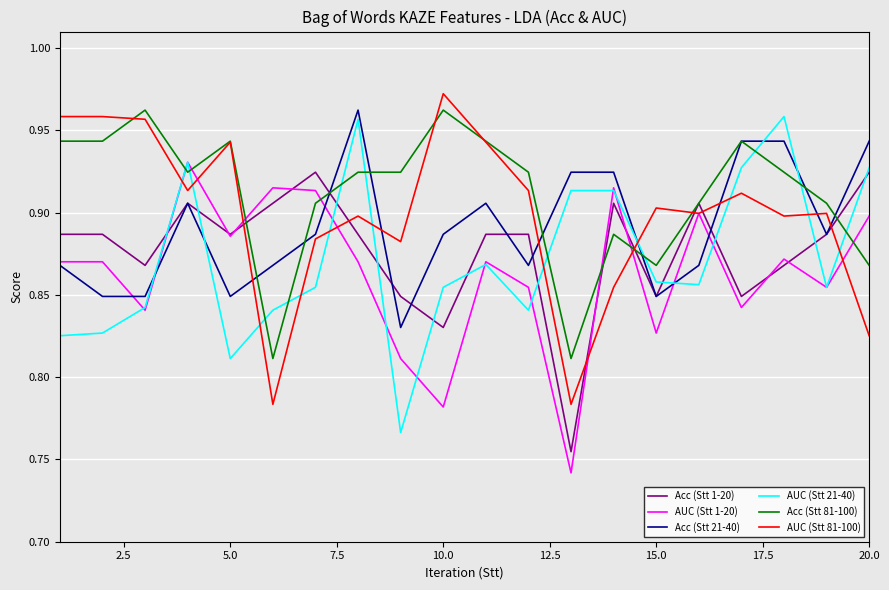

After their last crossing, which series has the higher values: AUC (Stt 21-40) or Acc (Stt 81-100)?

AUC (Stt 21-40)